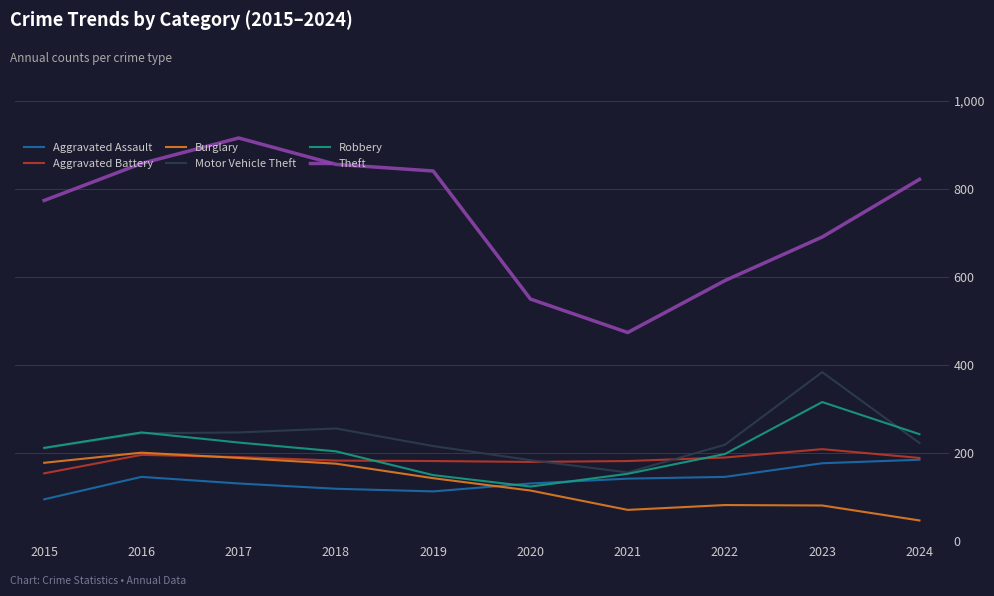

What is the total value across all series at 2020?

1284